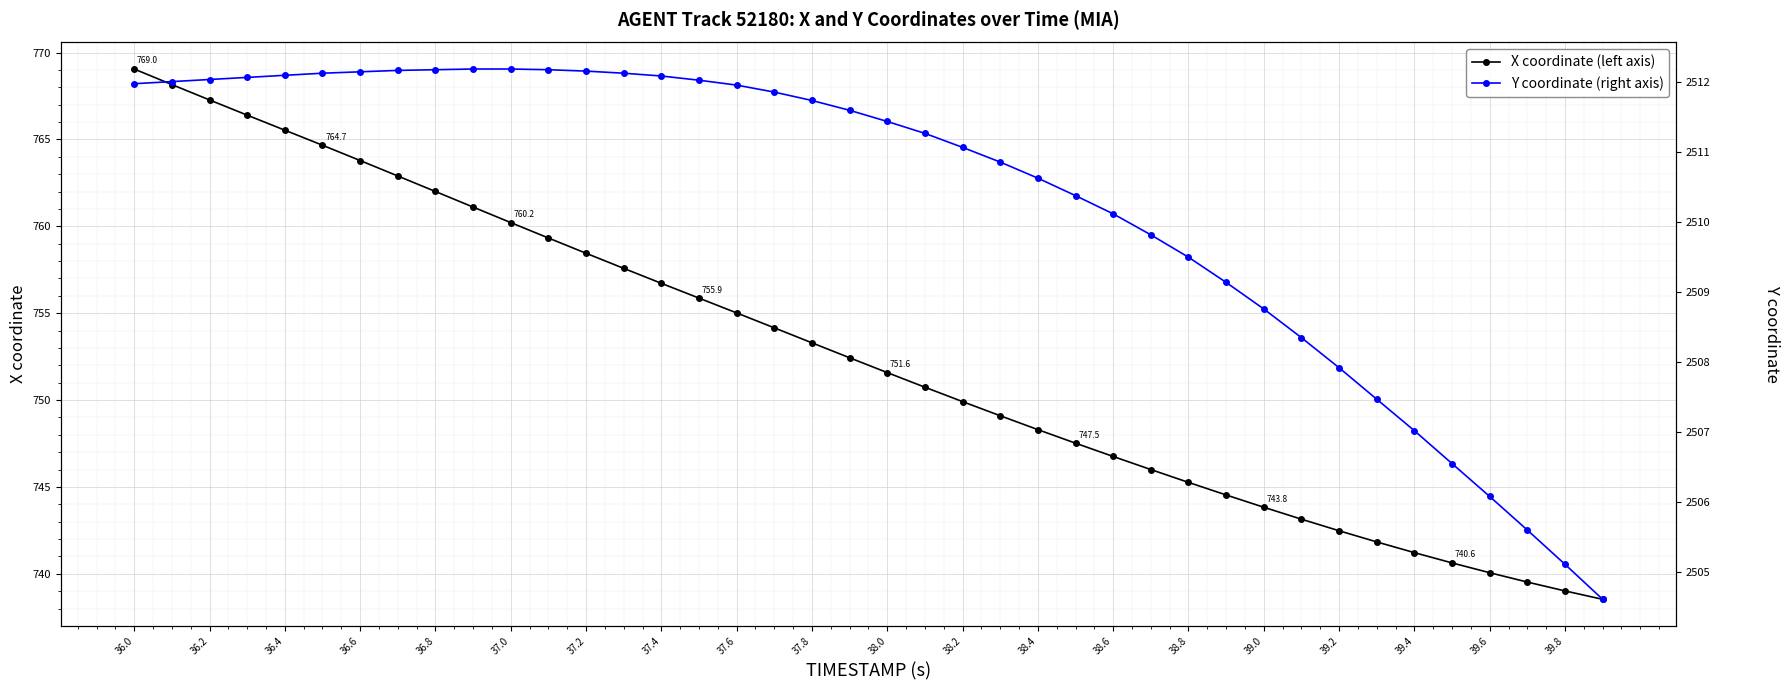

True or false: X coordinate (left axis) has more than 1 points higher than both neighbors.

False